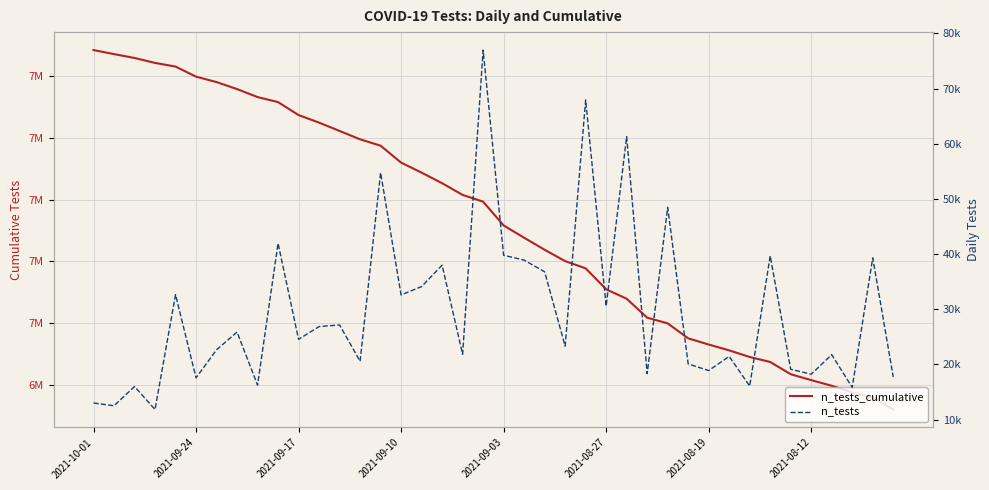

How many lines are shown in the chart?

2